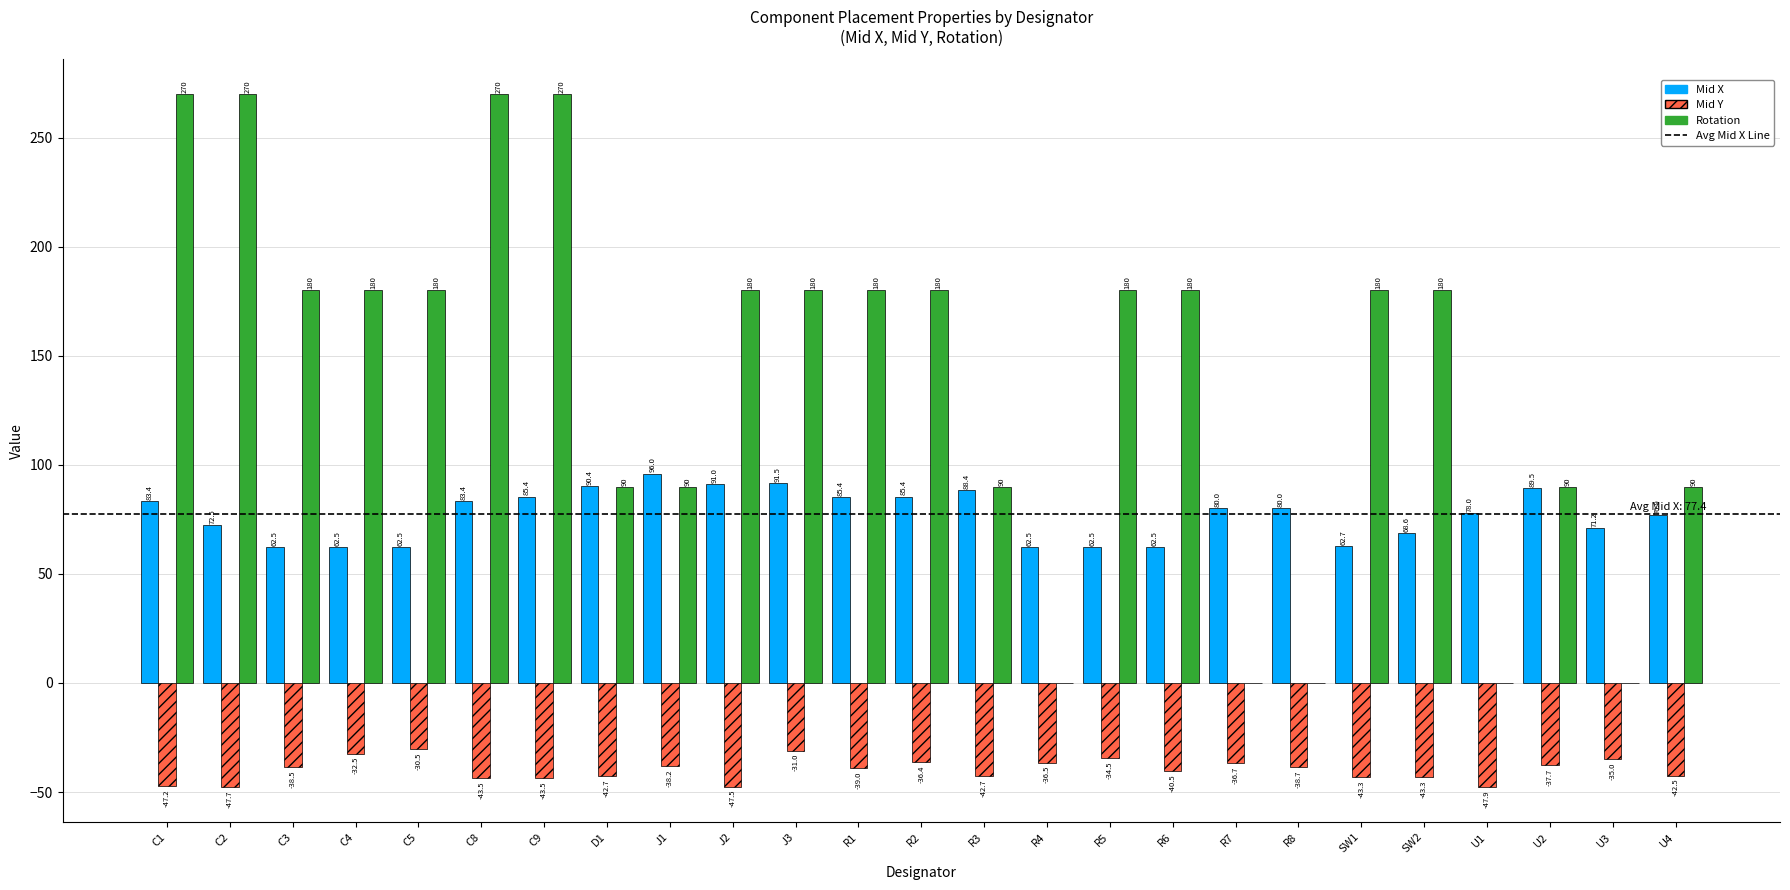

The Mid Y series shows -54.3 at U2. True or false?

False